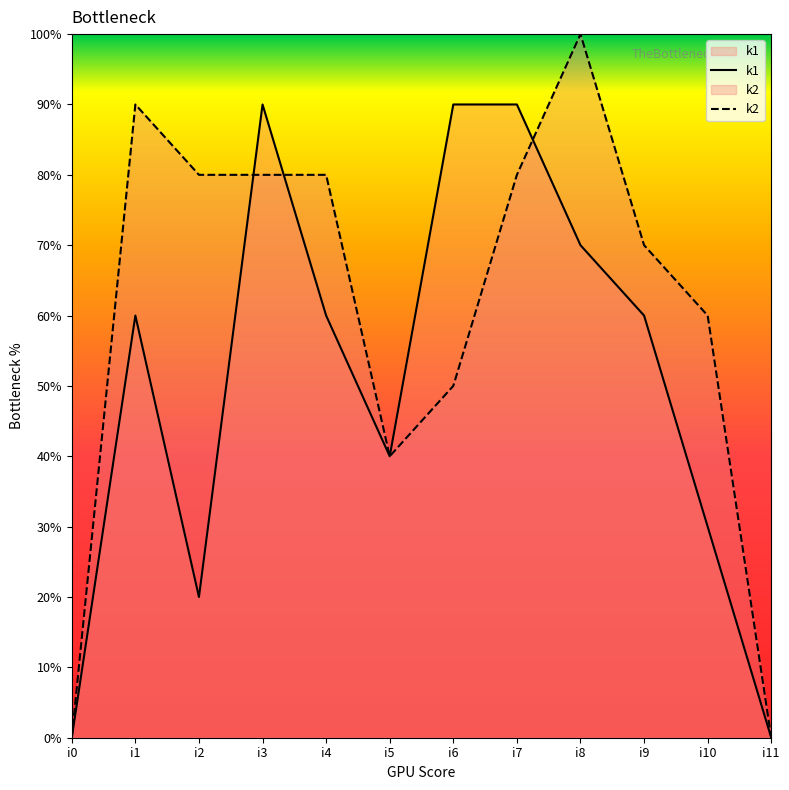

What is the highest value of the k1 series?

90